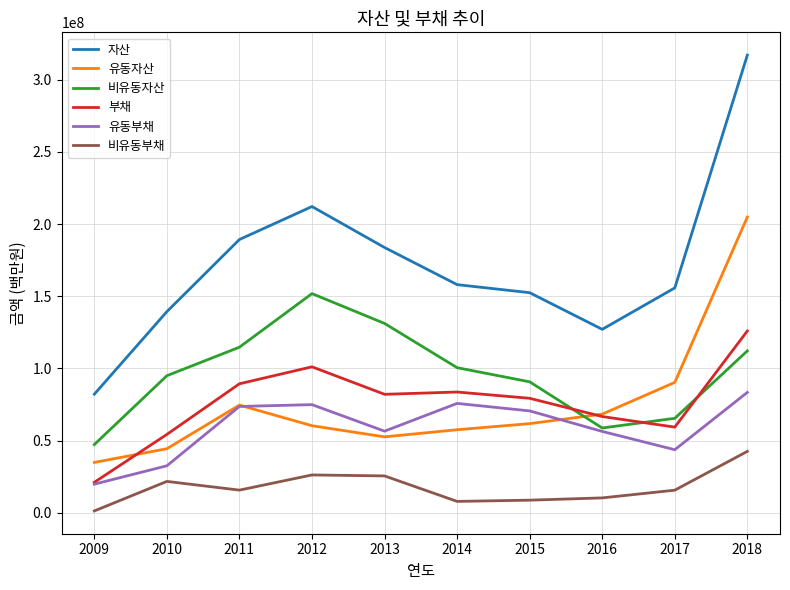

Is it true that 유동부채 equals 22647917 at 2015?

False